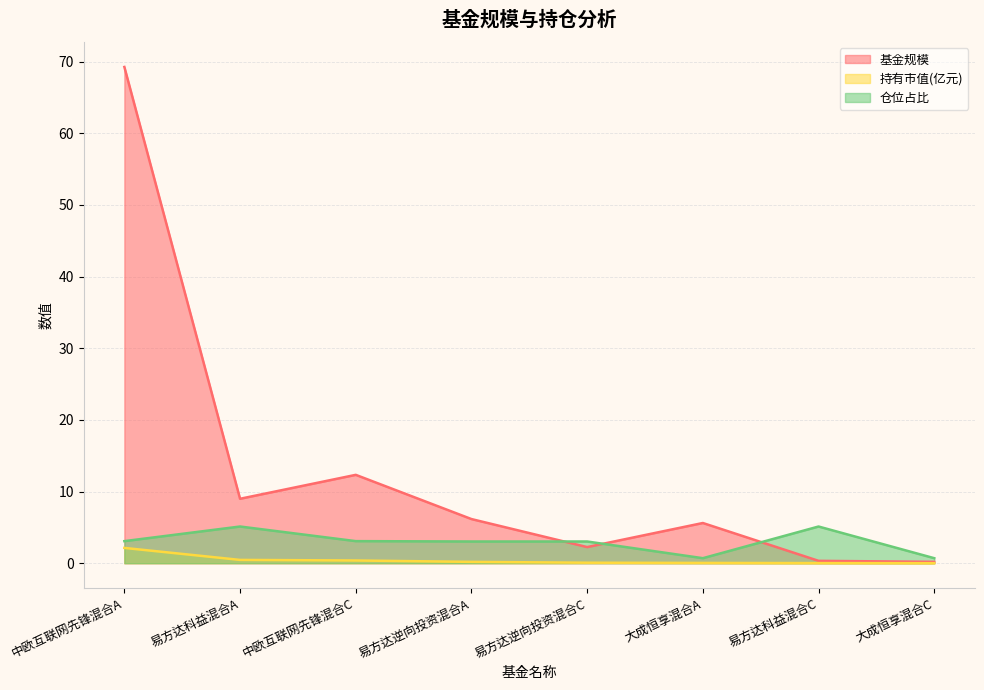

What is the difference between the second highest and minimum values in the 基金规模 series?

12.1